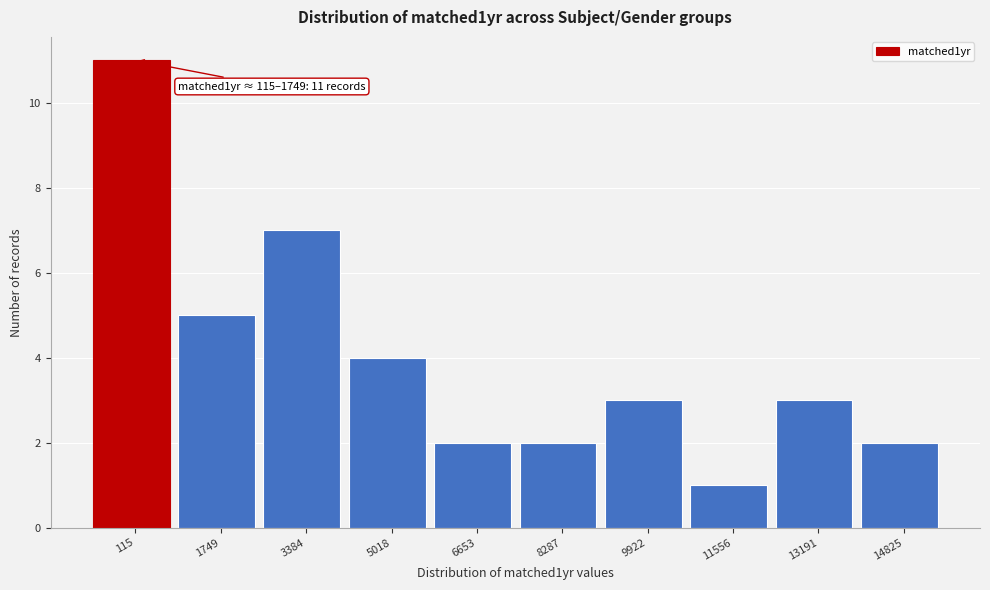

Reading left to right, list all the values displayed in this chart.

11	5	7	4	2	2	3	1	3	2